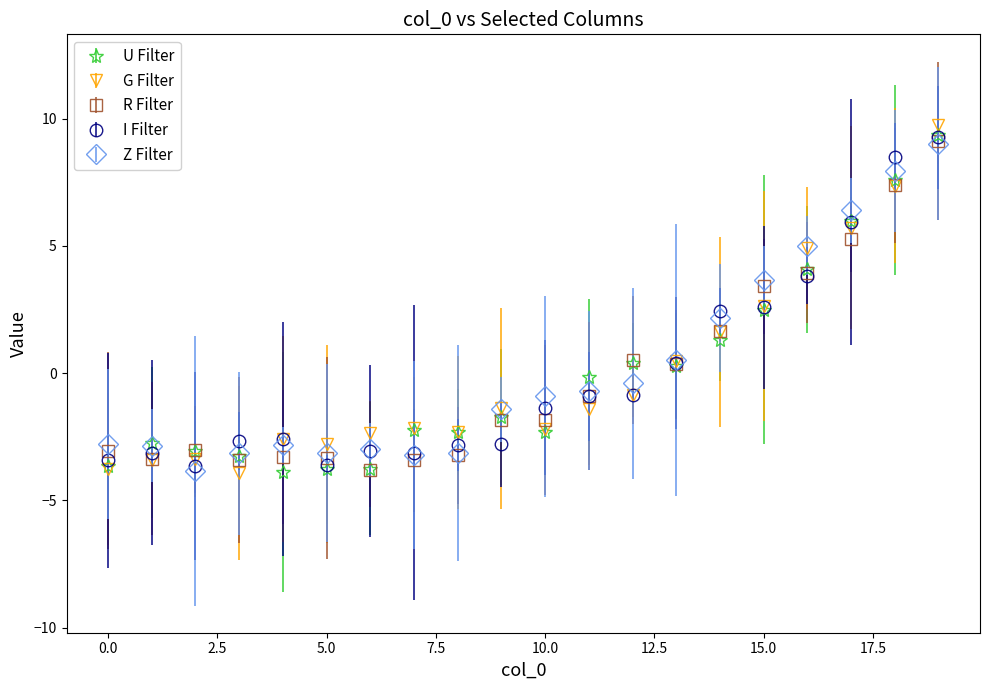

What is the highest value of the U Filter series?

9.3